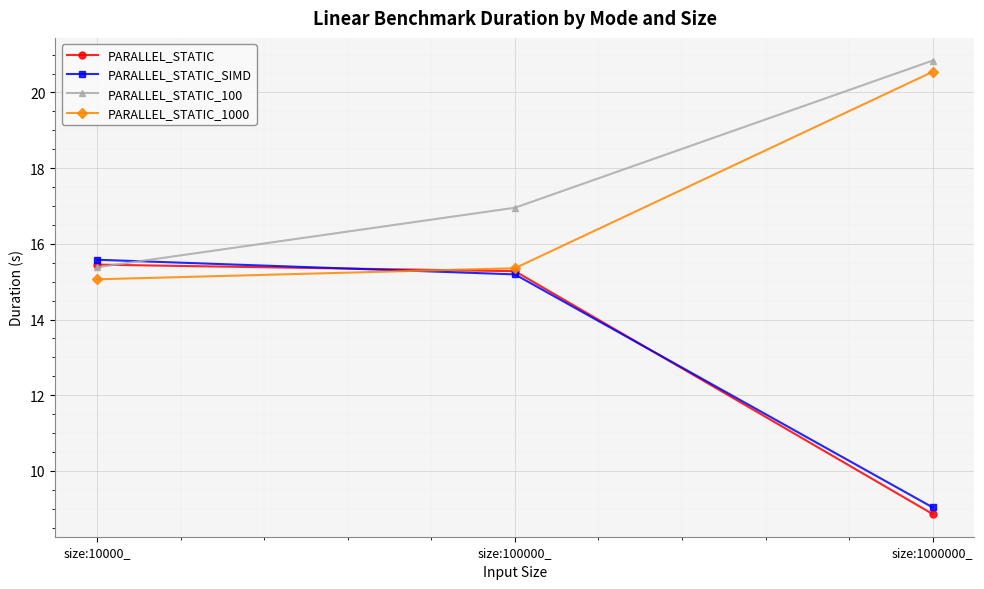

Where is PARALLEL_STATIC_1000 nearest to the value 17?

size:100000_